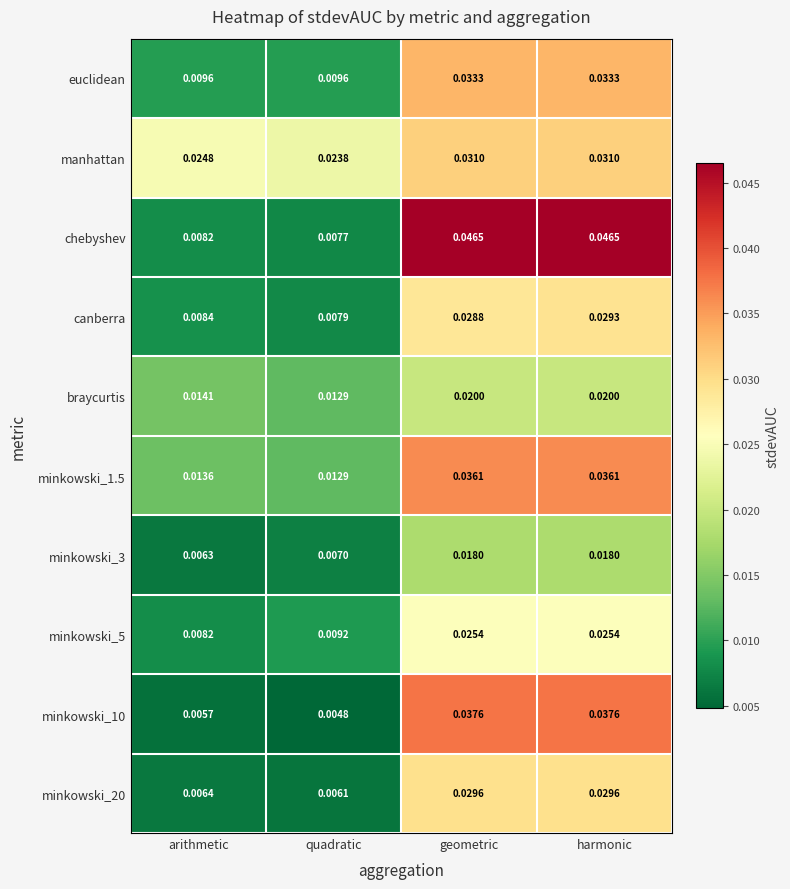

Is the value of minkowski_3 at geometric greater than the value of chebyshev at quadratic?

Yes